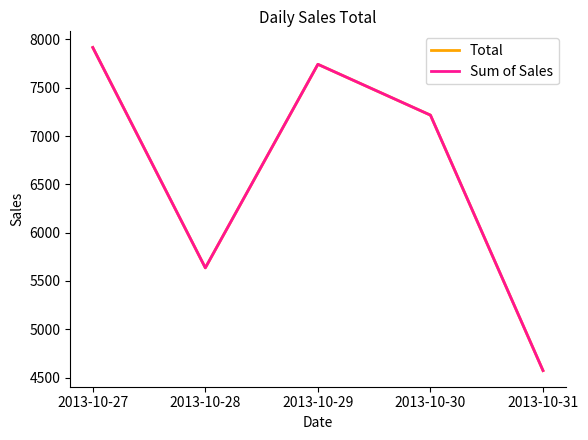

Is this an area chart (filled region under the line)?

No